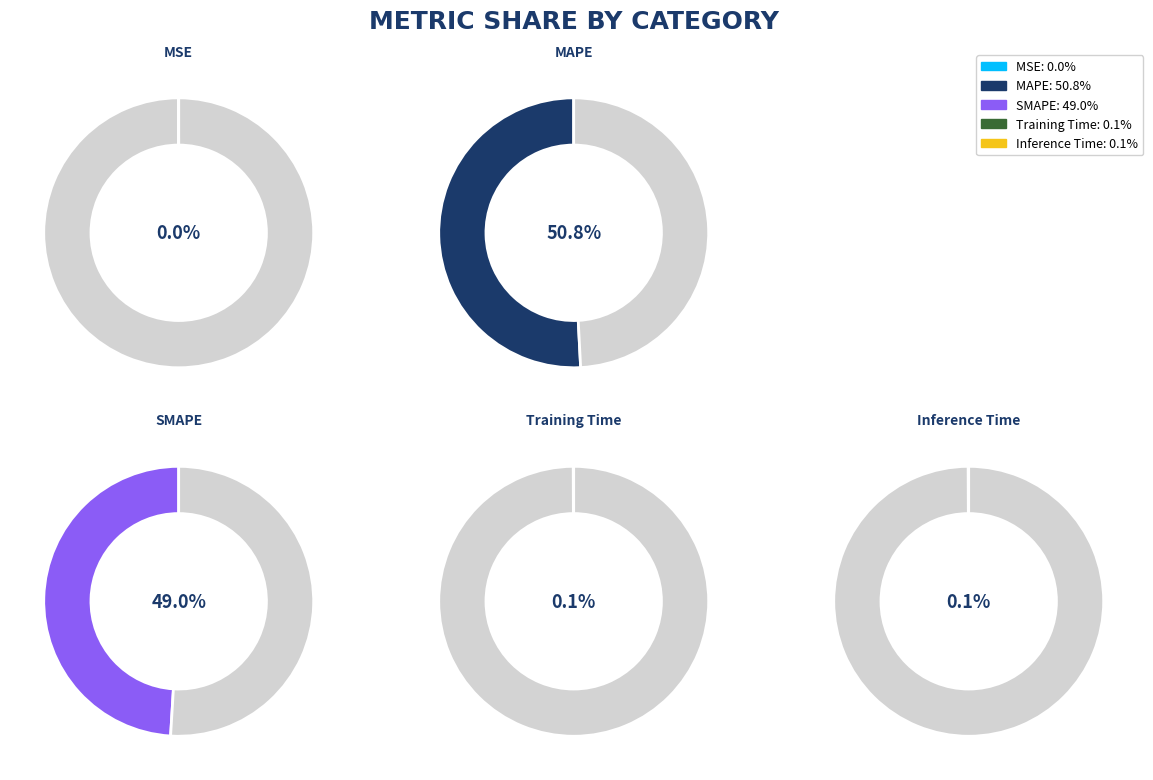

Which slice is the smallest?

MSE